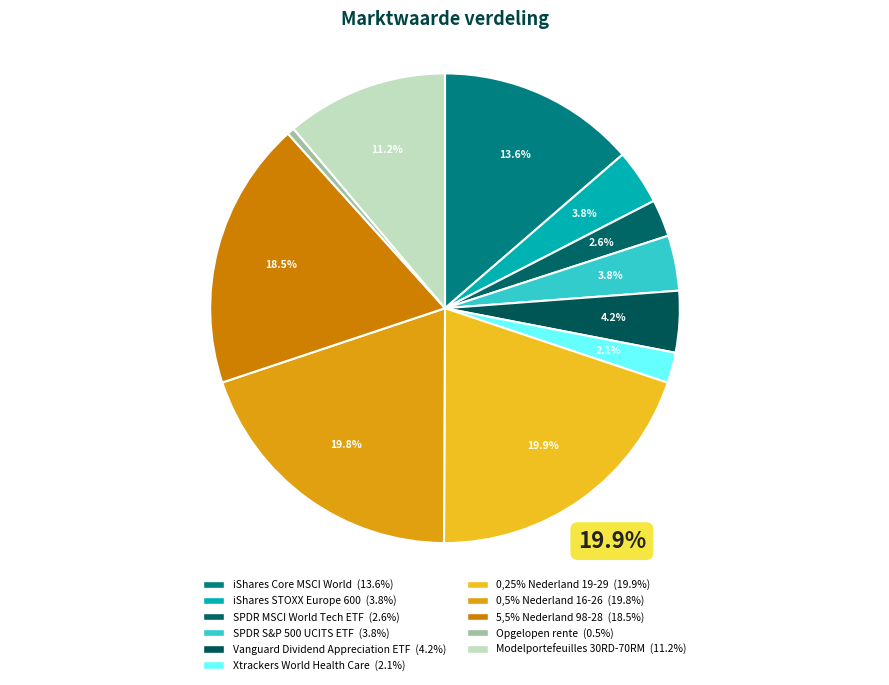

To the nearest percent, what is the difference between the largest and smallest slice percentages?

19%